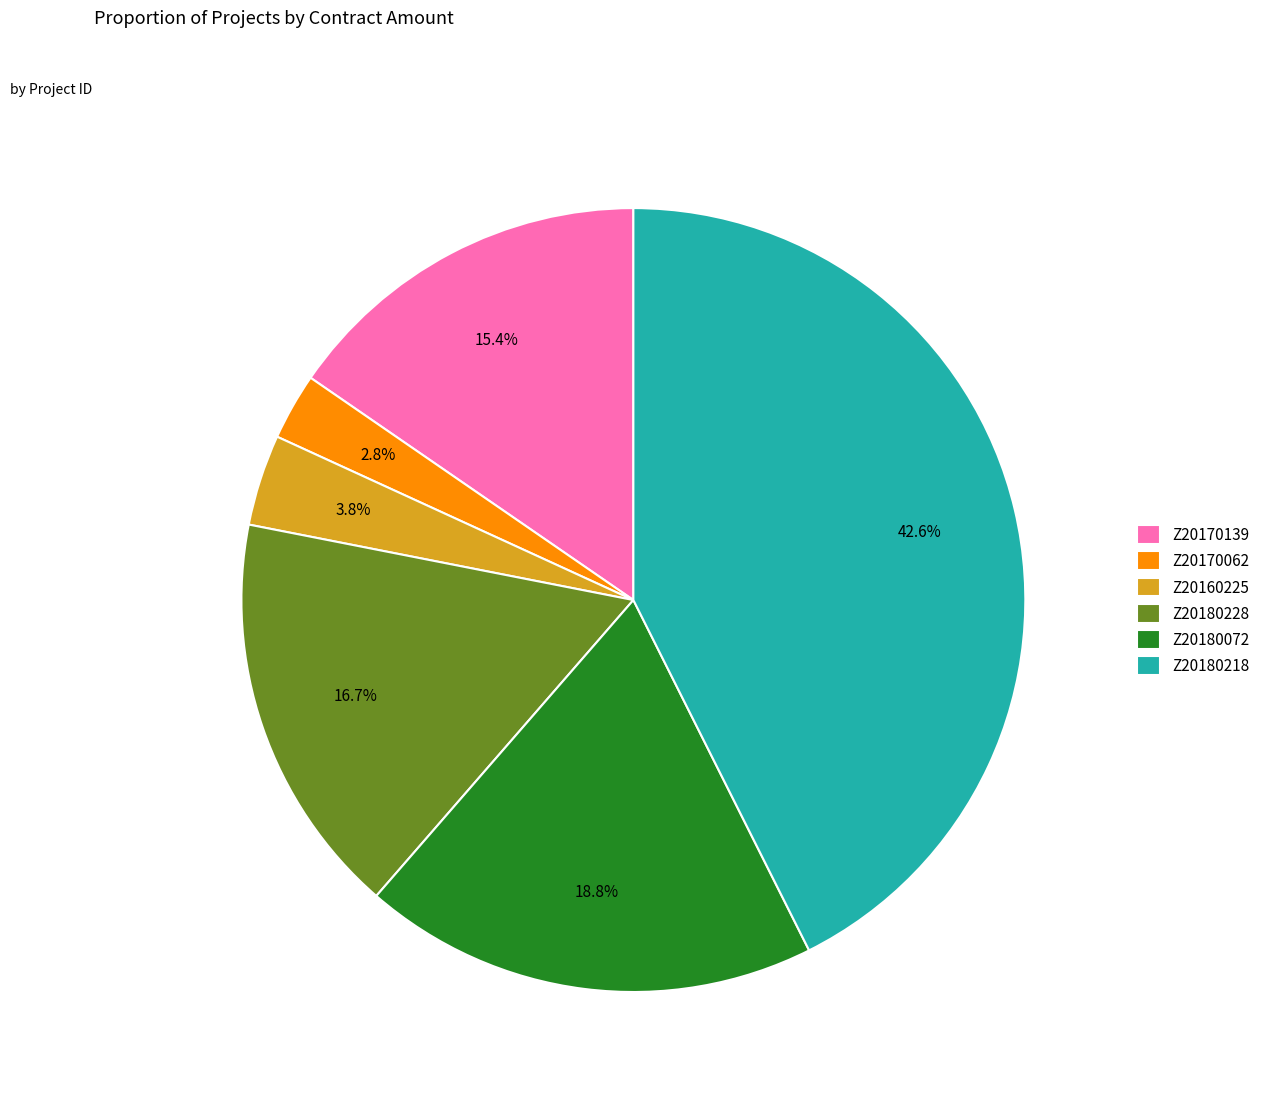

Does any single category account for the majority?

No